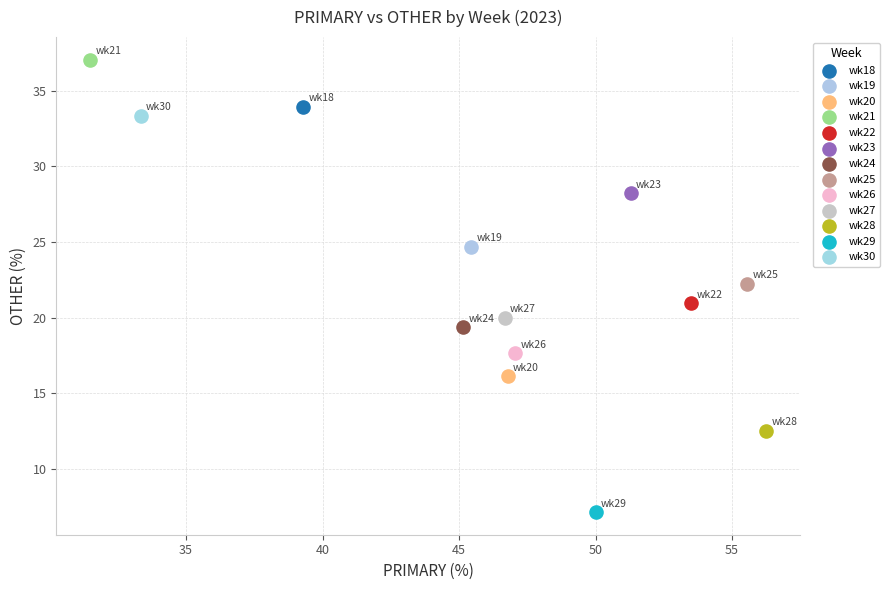

Which series reaches the minimum Y coordinate?

wk29